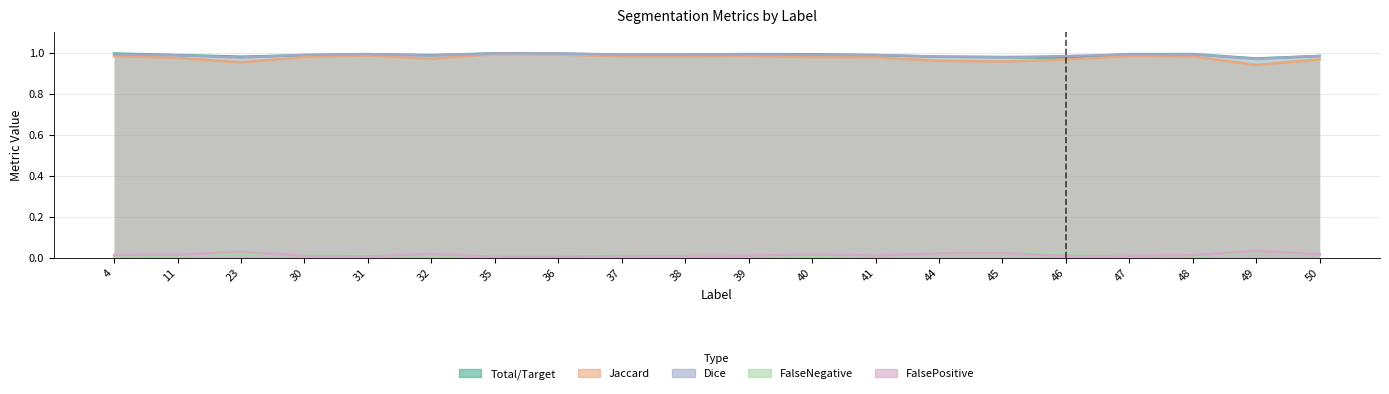

What is the sum of all FalsePositive values?

0.3